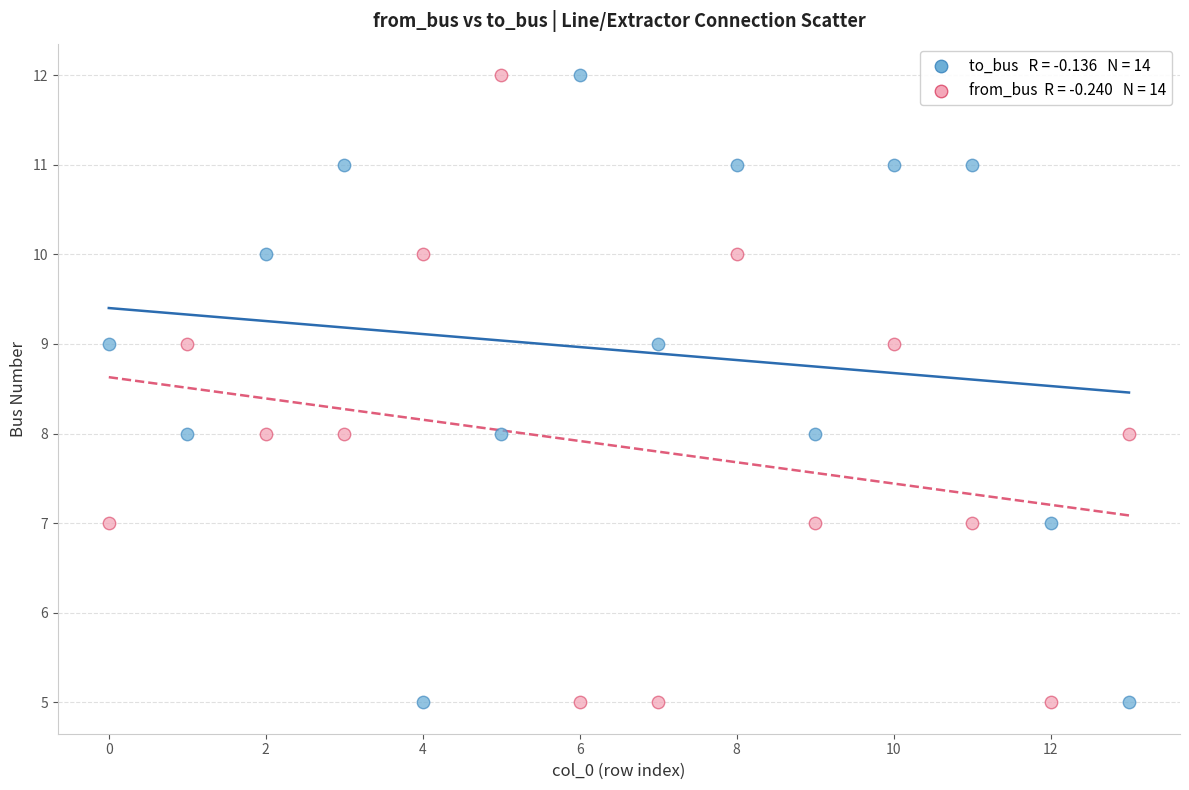

Across all data points, what is the range of Y values (max minus min)?

7